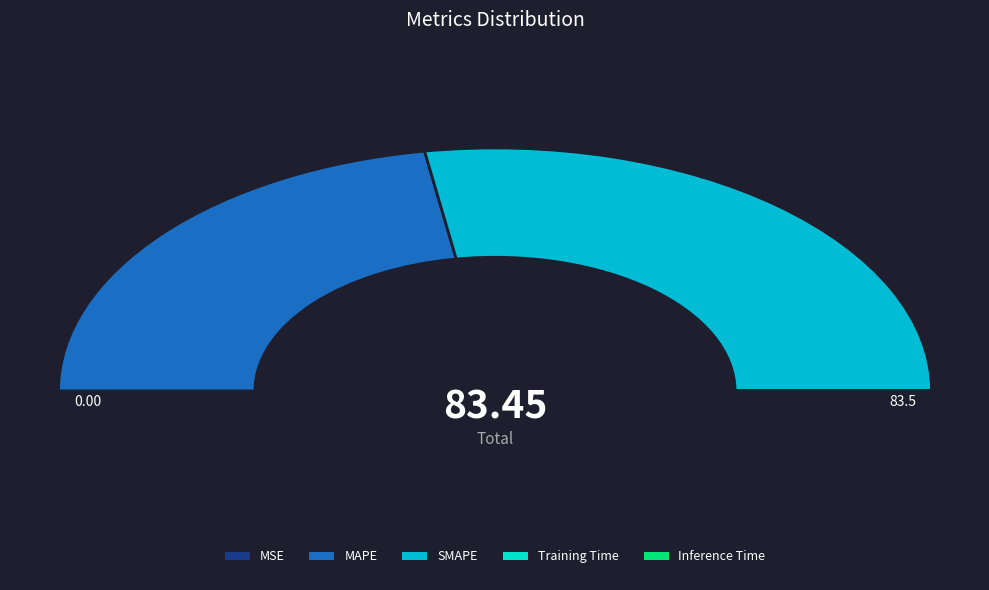

Which category has the smallest portion of the pie?

Inference Time